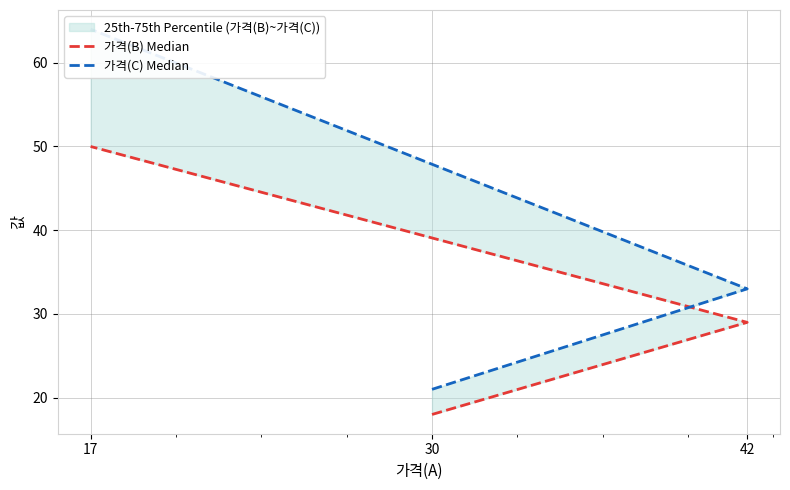

What is the difference between the highest and lowest values at 17?

14